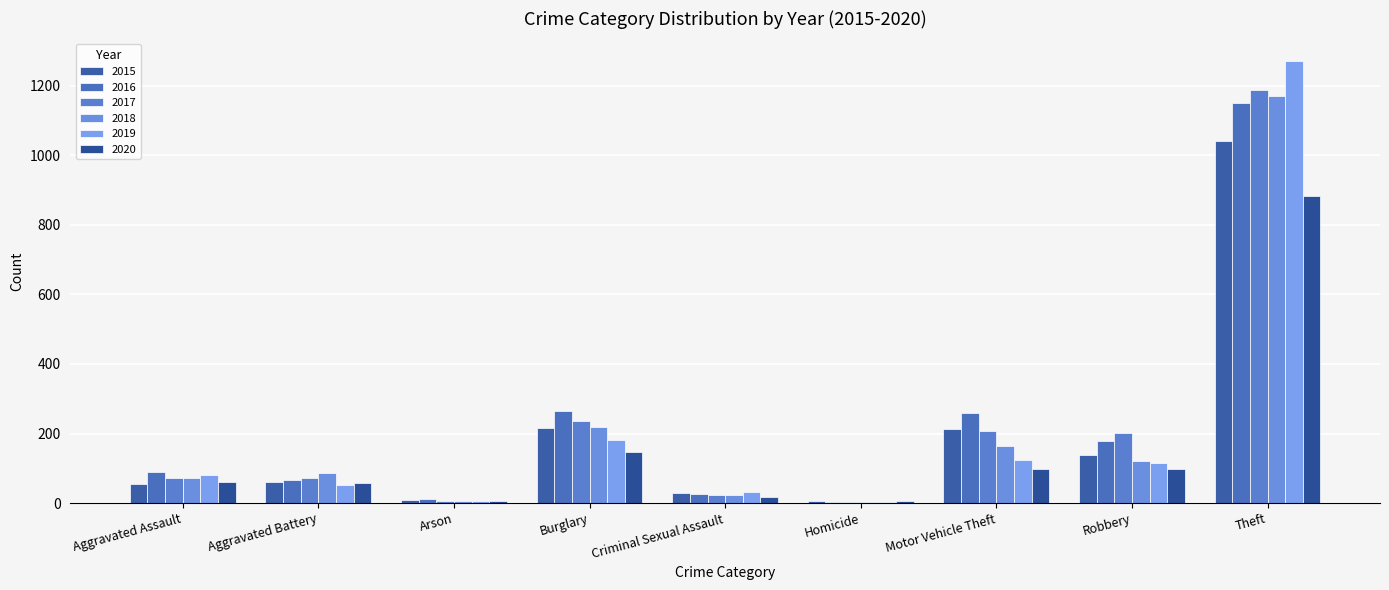

What is the label of the 2nd bar from the left?

Aggravated Battery